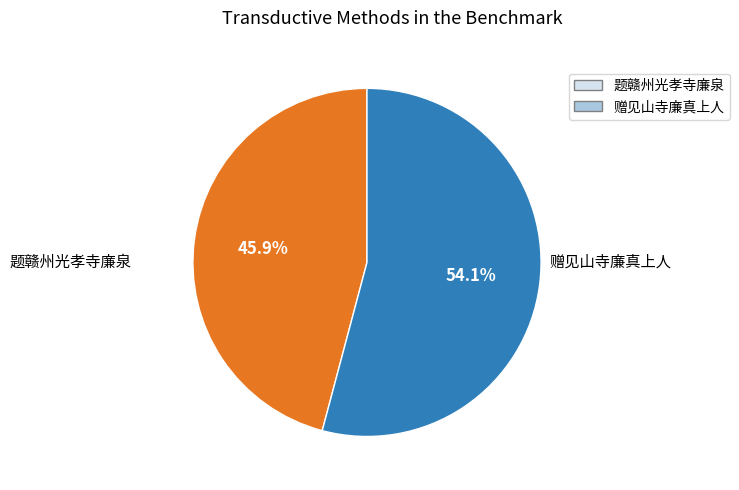

What percentage is NOT represented by 题赣州光孝寺廉泉?

54.1%